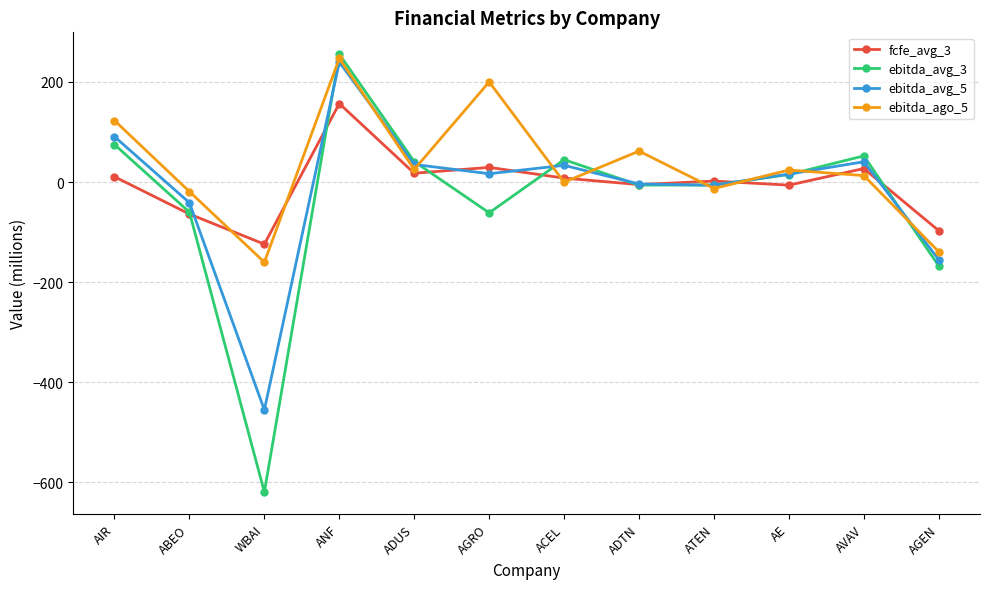

At which category does fcfe_avg_3 reach its first local peak?

ANF